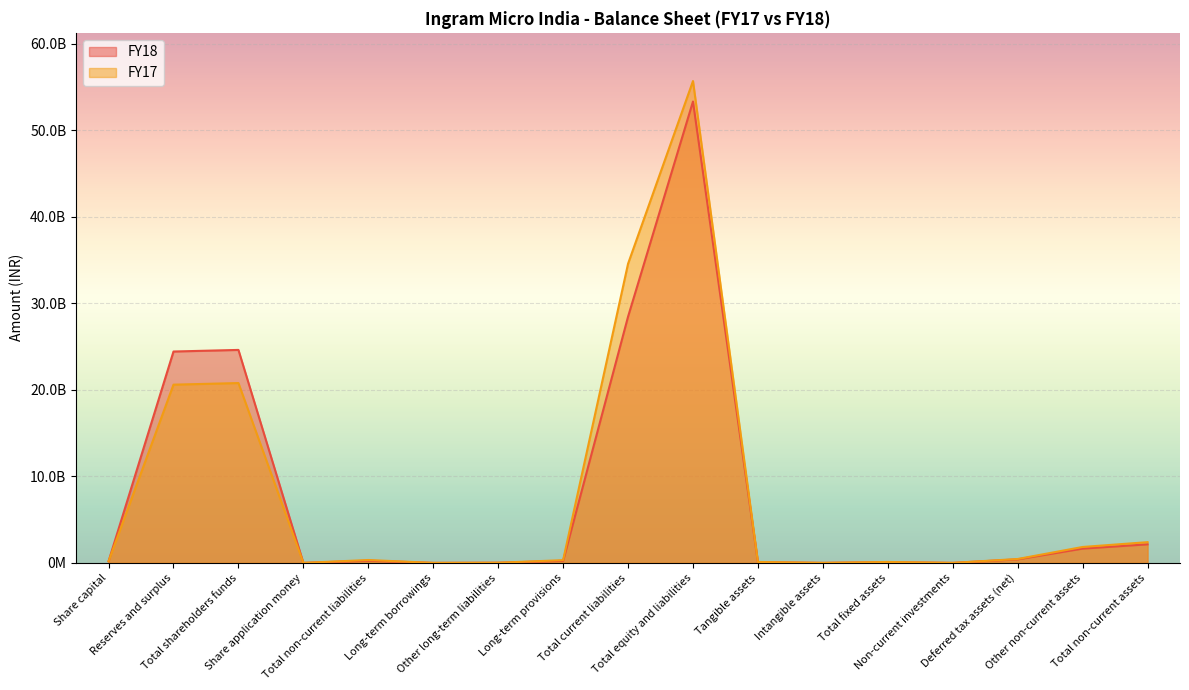

In FY18, how many points are lower than both neighbors (excluding endpoints)?

4